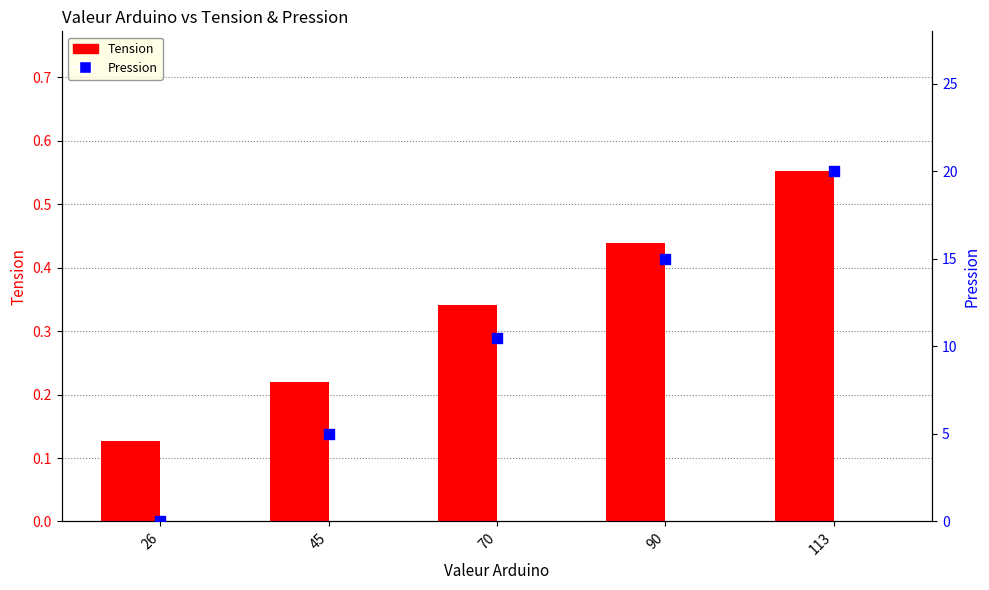

Which series reaches the maximum Y coordinate?

Pression